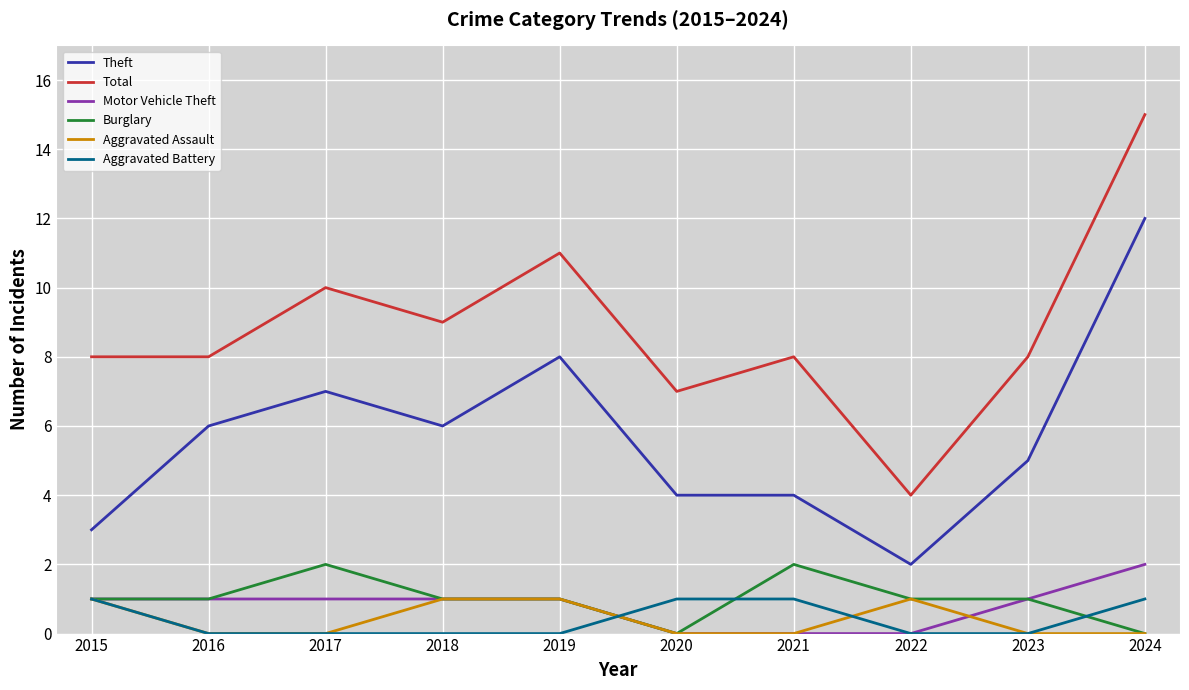

What is the difference between the highest and lowest values at 2024?

15